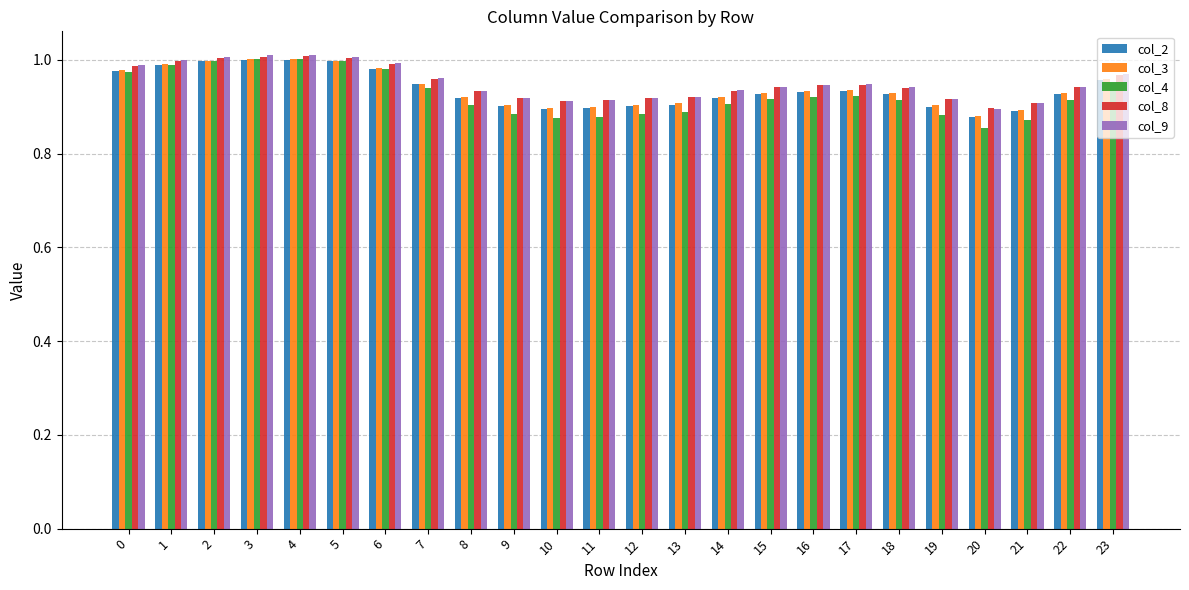

What is the sum of all col_9 values?

22.8